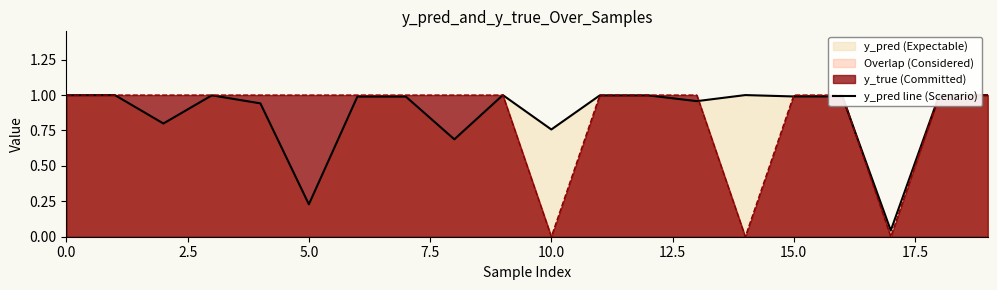

How many interior local valleys (lower than both neighbors) does the data have?

6